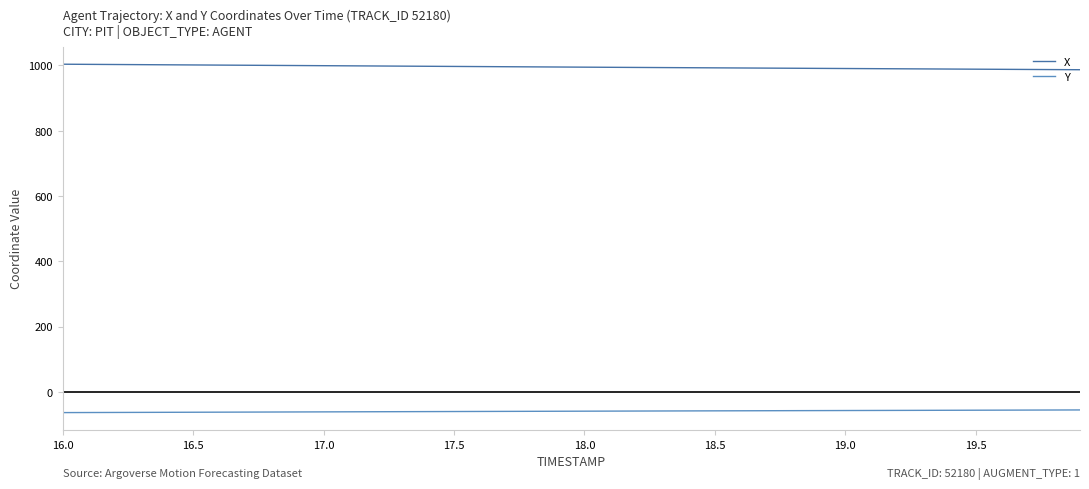

How many lines are shown in the chart?

2